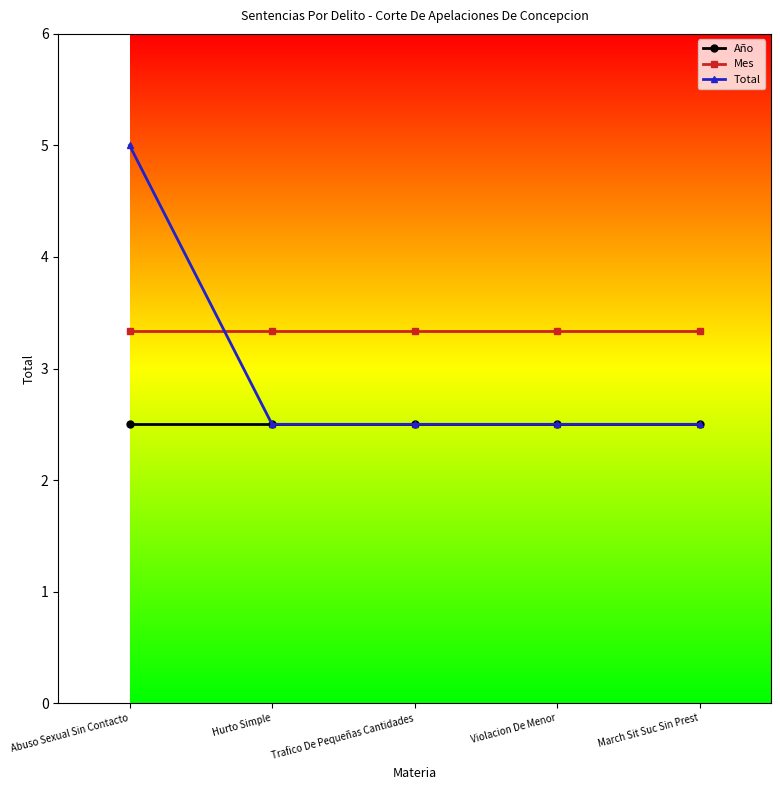

List the series in order of their peak value, lowest first.

Año, Mes, Total